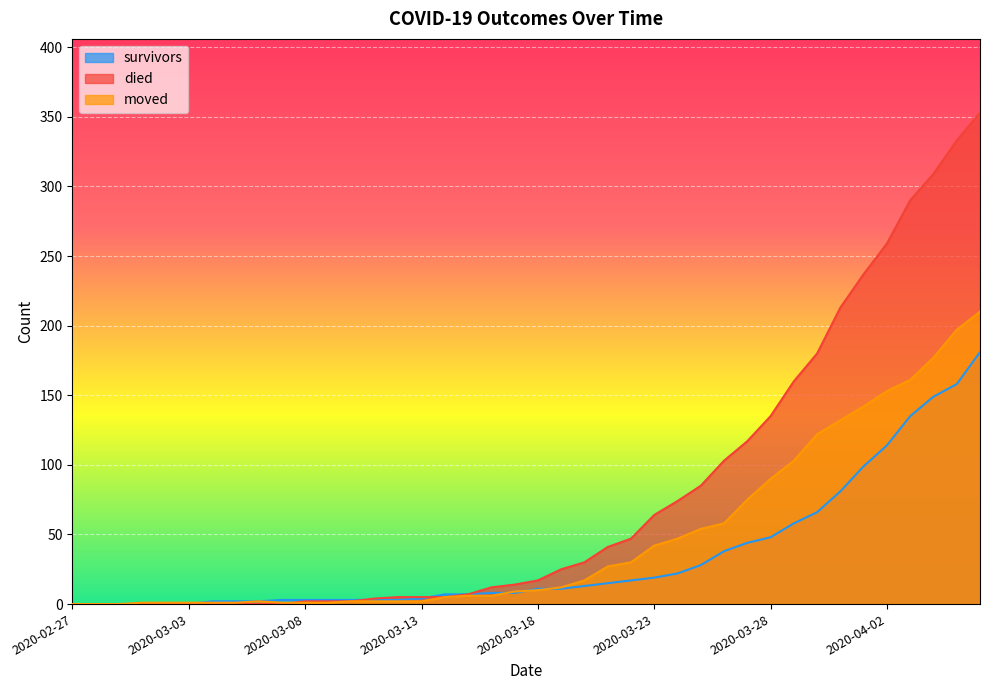

What is the label of the 11th point from the right?

2020-03-27